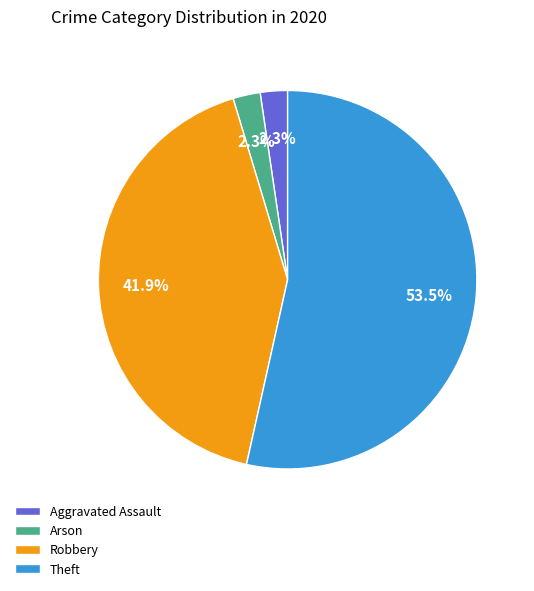

Combined, do Aggravated Assault and Arson account for over 50%?

No